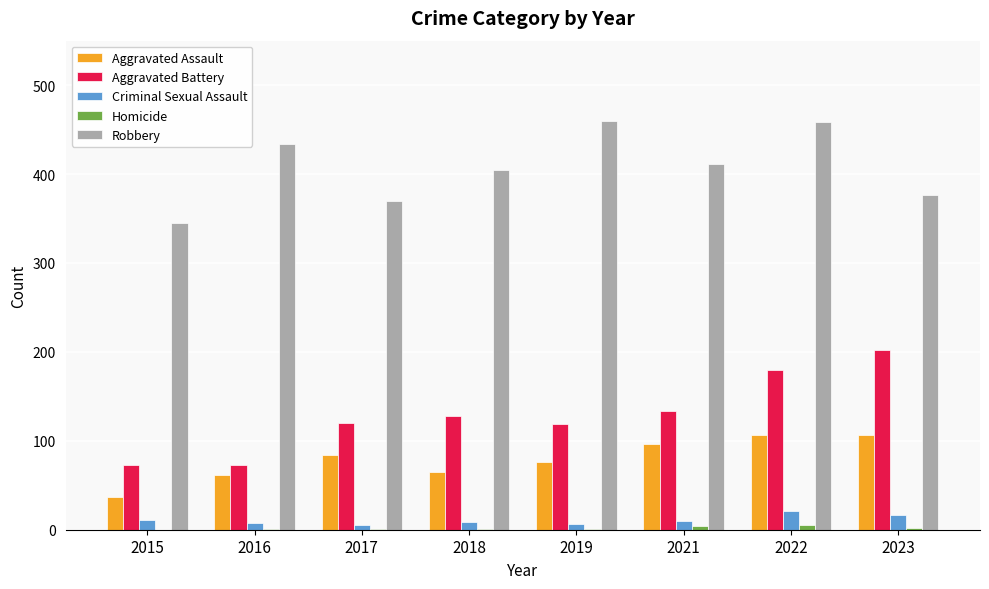

What is the sum of all Aggravated Battery values?

1028